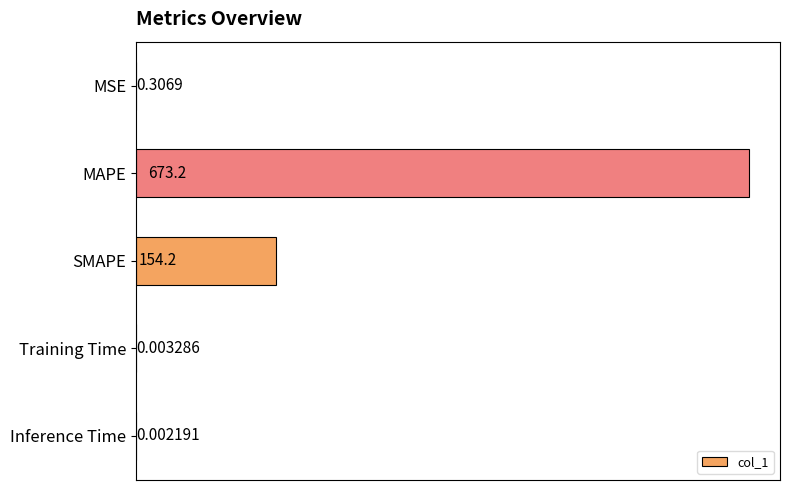

What is the change in value from MSE to MAPE?

+672.9